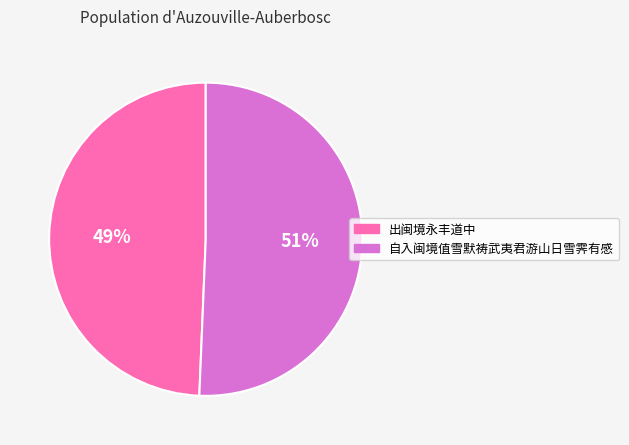

True or false: 出闽境永丰道中 accounts for 49% of the total.

True